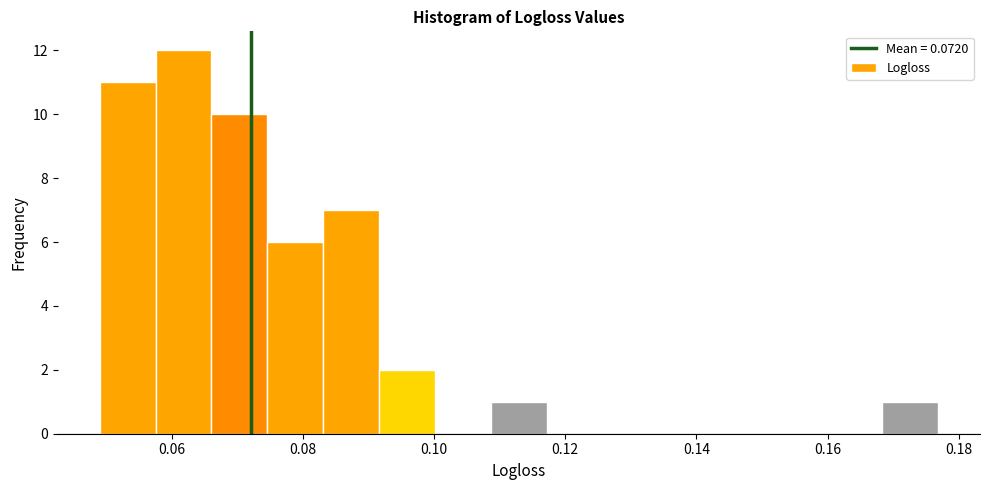

Reading left to right, list every bar in this chart as the range it spans on the x-axis followed by its height. Neither the bar edges nor the heights are printed on the chart, so give them approximately, as read against the axes.

0.050 to 0.058: 11
0.058 to 0.066: 12
0.066 to 0.074: 10
0.074 to 0.084: 6
0.084 to 0.092: 7
0.092 to 0.100: 2
0.100 to 0.108: 0
0.108 to 0.118: 1
0.118 to 0.126: 0
0.126 to 0.134: 0
0.134 to 0.142: 0
0.142 to 0.152: 0
0.152 to 0.160: 0
0.160 to 0.168: 0
0.168 to 0.176: 1